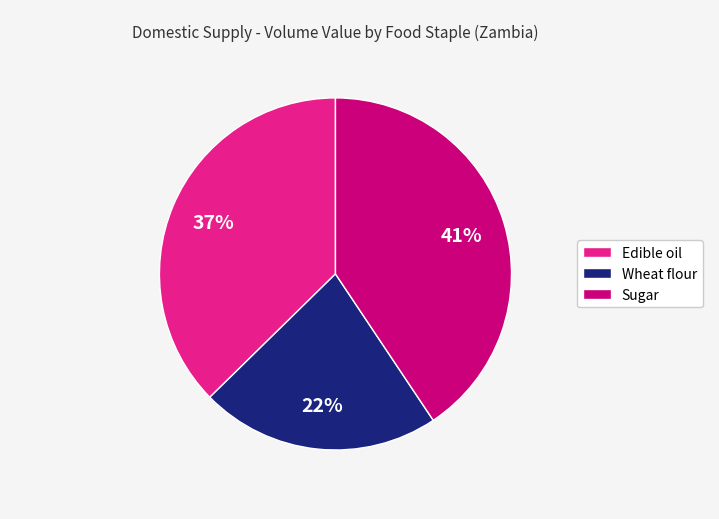

Which has a higher value, Edible oil or Wheat flour?

Edible oil